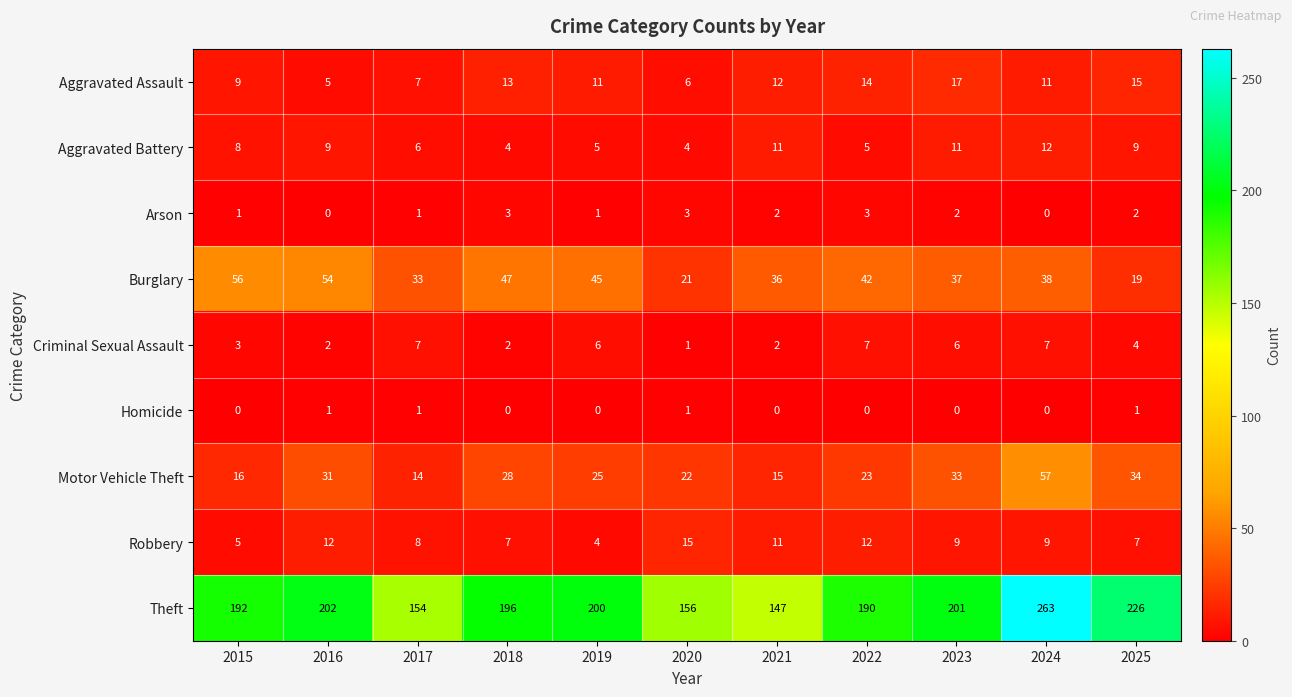

Which series has the largest range (max minus min)?

Theft